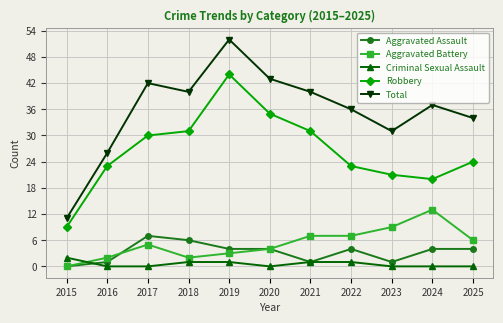

What is the total value across all series at 2025?

68